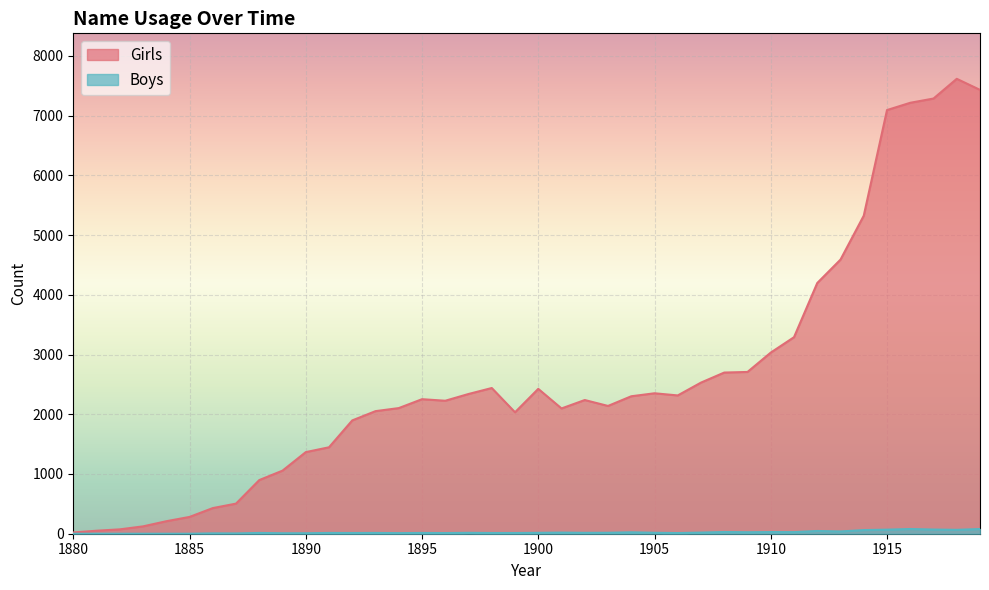

Reading right to left, extract all data points from this chart.

Girls: 7430	7615	7285	7214	7092	5324	4589	4197	3290	3032	2708	2698	2530	2315	2351	2301	2139	2238	2097	2425	2033	2439	2339	2226	2252	2103	2052	1897	1447	1366	1056	898	504	429	281	209	123	73	50	21
Boys: 79	65	70	79	68	61	38	46	27	28	25	29	19	11	16	24	16	15	19	15	12	12	15	11	13	10	13	12	13	8	8	13	5	6	0	0	0	0	0	0